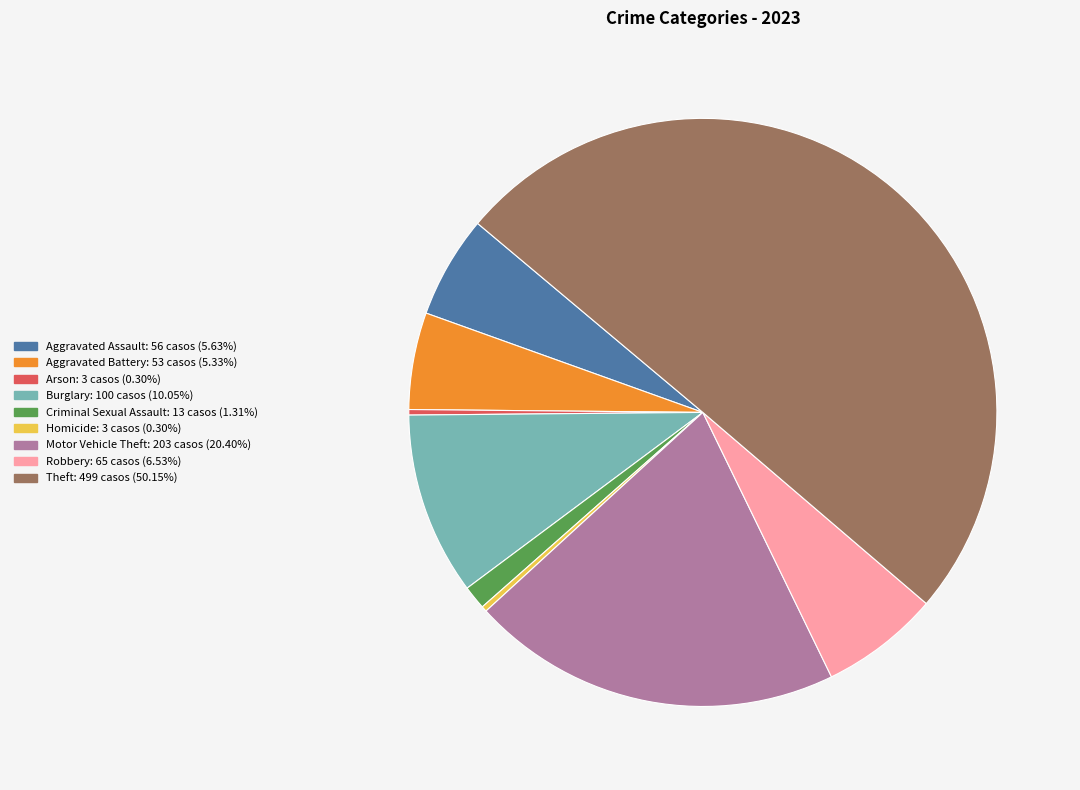

Between Burglary and Arson, which is larger?

Burglary